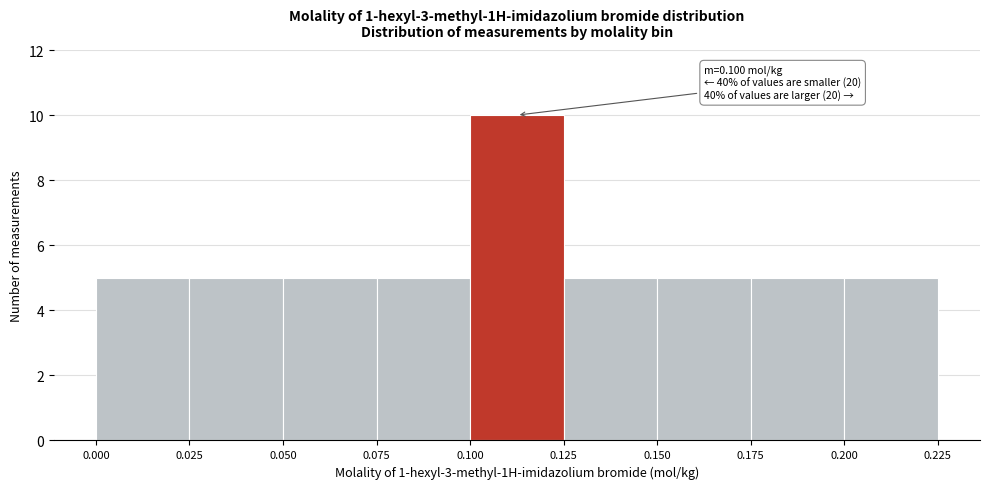

Over which range of the x-axis is the bar tallest?

0.100 to 0.125